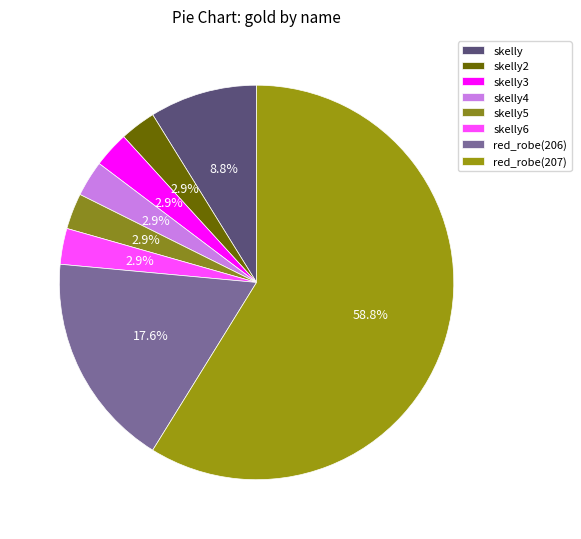

What is the majority slice?

red_robe(207)